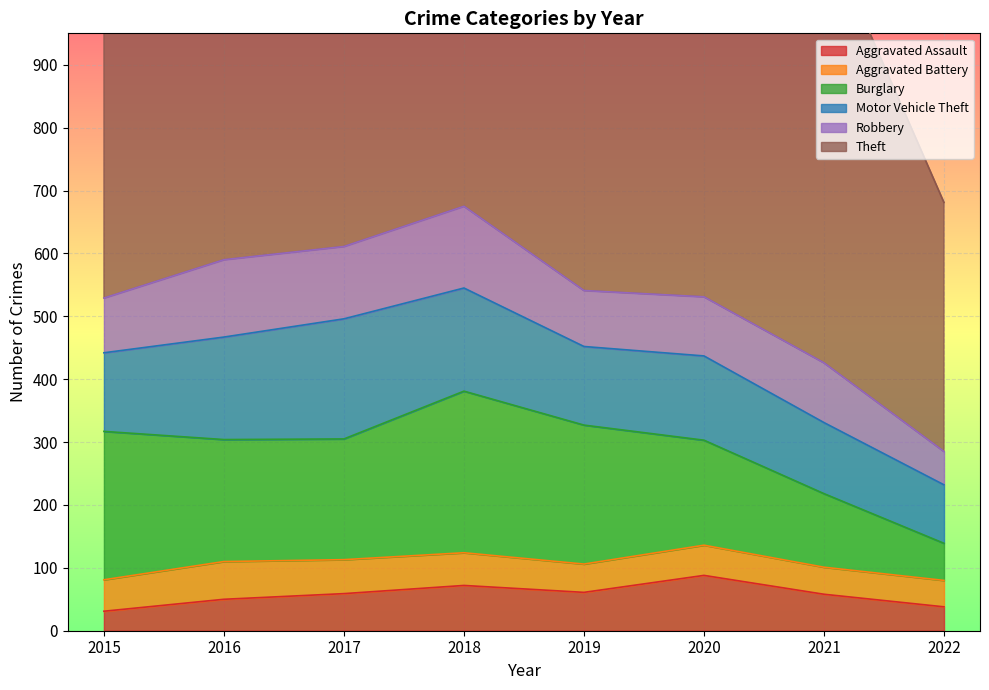

True or false: Robbery and Aggravated Assault intersect in this chart.

False